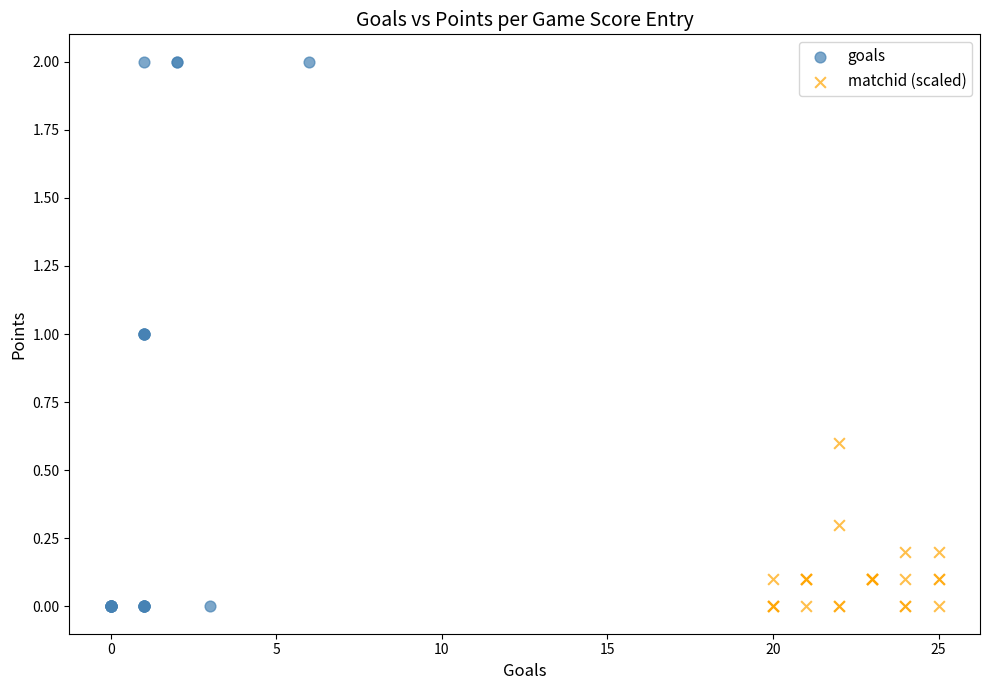

Which series contains the highest Y value?

goals